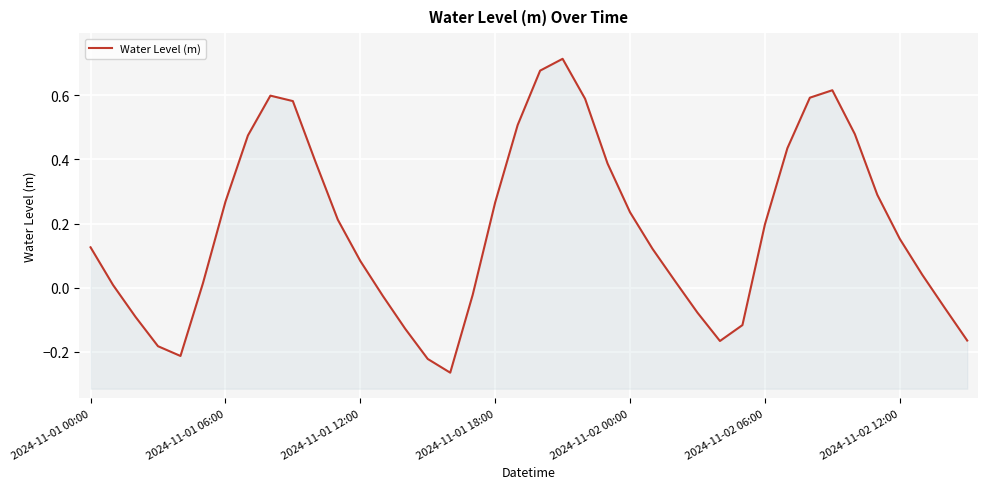

How many values are below zero?

13